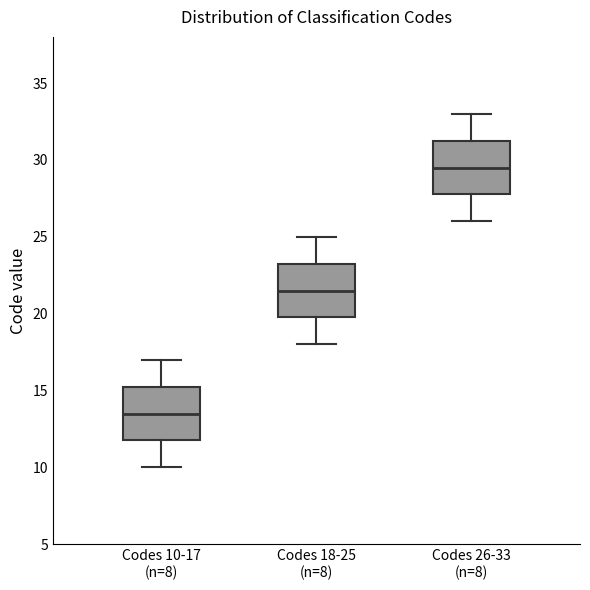

Reading left to right, read every box against the y-axis: the position of its median line, the range the box covers, and the ends of its whiskers. The values are not printed on the chart, so give them approximately, as read against the axis.

Codes 10-17 (n=8): median 13.5, box 12.0 to 15.5, whiskers 10.0 to 17.0
Codes 18-25 (n=8): median 21.5, box 20.0 to 23.5, whiskers 18.0 to 25.0
Codes 26-33 (n=8): median 29.5, box 28.0 to 31.5, whiskers 26.0 to 33.0